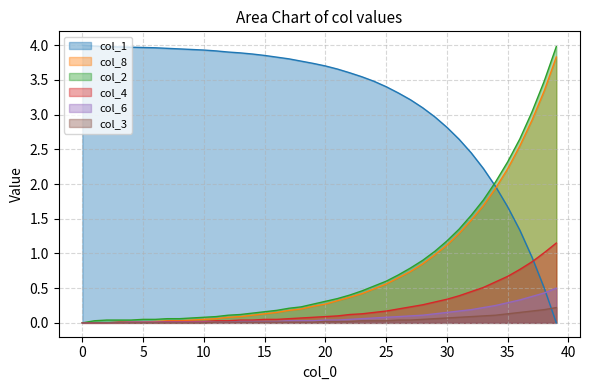

The col_2 series shows 3.0 at 37. True or false?

True